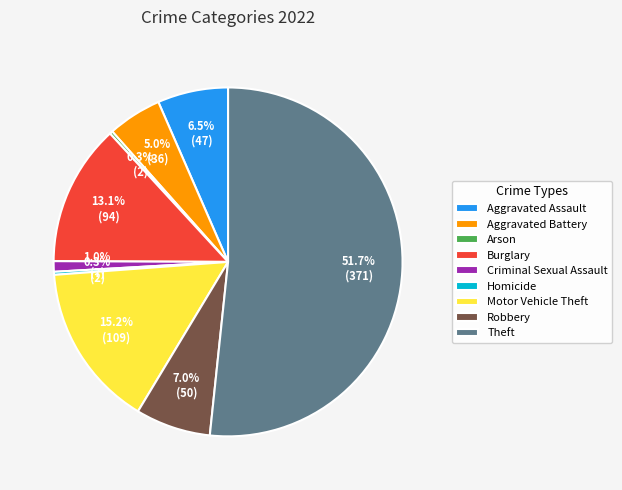

The Motor Vehicle Theft slice represents 3% of the pie. True or false?

False